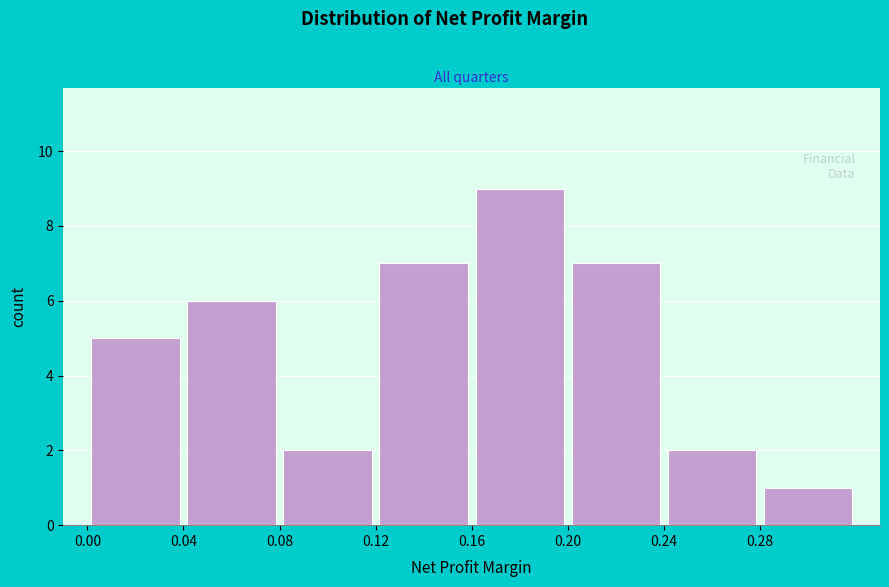

Reading left to right, list every bar in this chart as the range it spans on the x-axis followed by its height. The values are not printed on the chart, so give them approximately, as read against the axis.

0.00 to 0.04: 5
0.04 to 0.08: 6
0.08 to 0.12: 2
0.12 to 0.16: 7
0.16 to 0.20: 9
0.20 to 0.24: 7
0.24 to 0.28: 2
0.28 to 0.32: 1